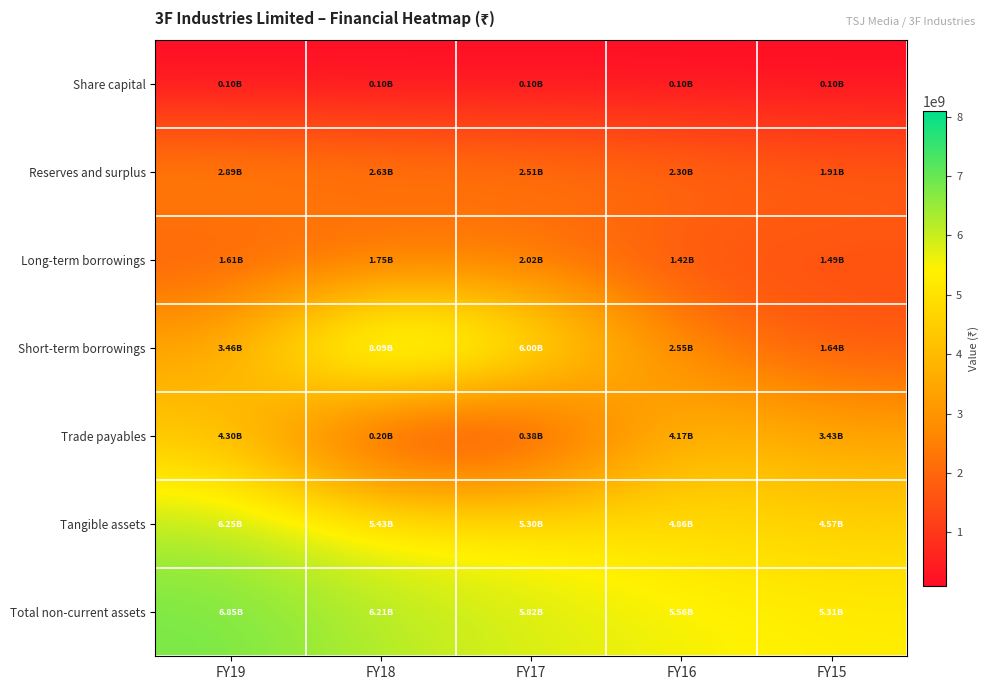

List the series in order of their peak value, highest first.

Short-term borrowings, Total non-current assets, Tangible assets, Trade payables, Reserves and surplus, Long-term borrowings, Share capital